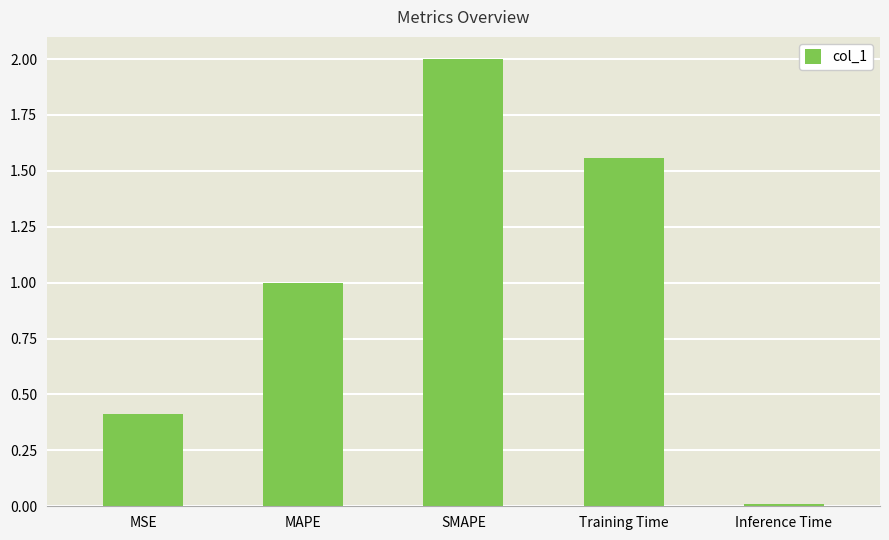

At which category does the chart reach its minimum across all series?

Inference Time